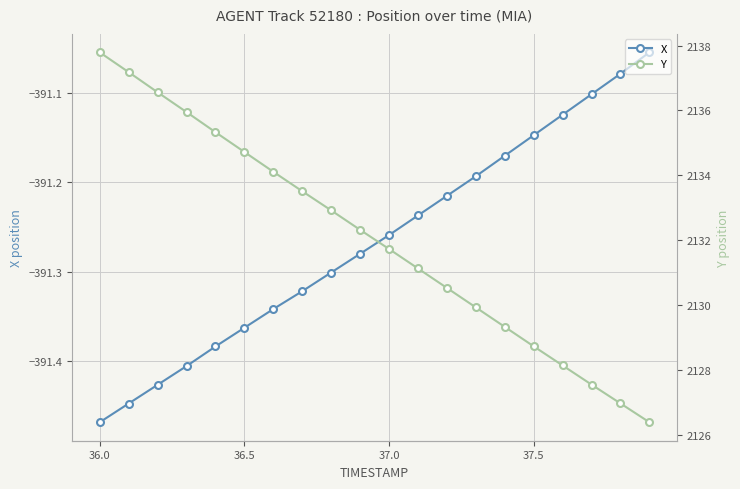

Which category has the lowest value in the X series?

36.0